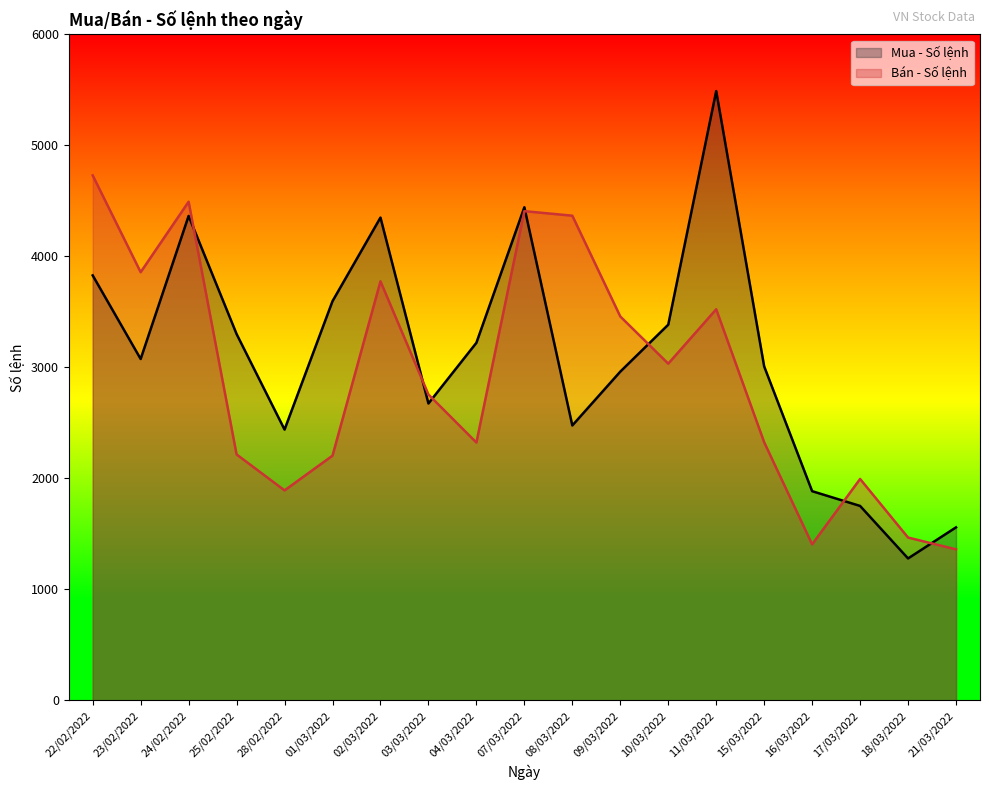

Rank the series by their average value, from lowest to highest.

Bán - Số lệnh, Mua - Số lệnh